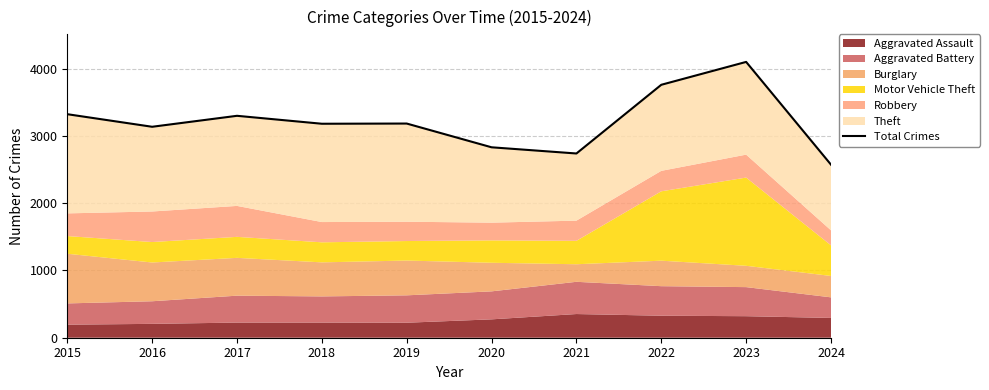

What is the greatest value displayed?

4099